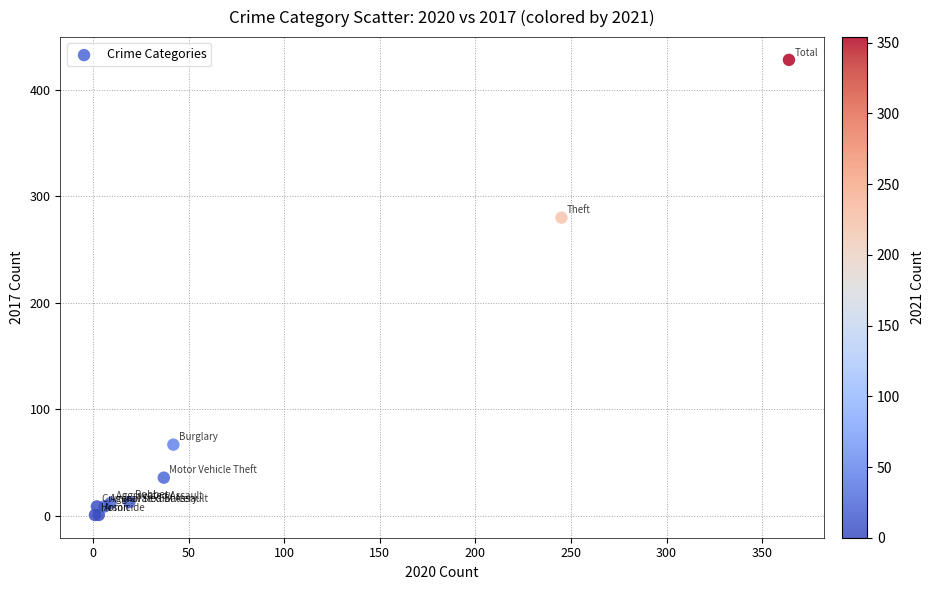

What Y value in the scatter plot is closest to 214?

280